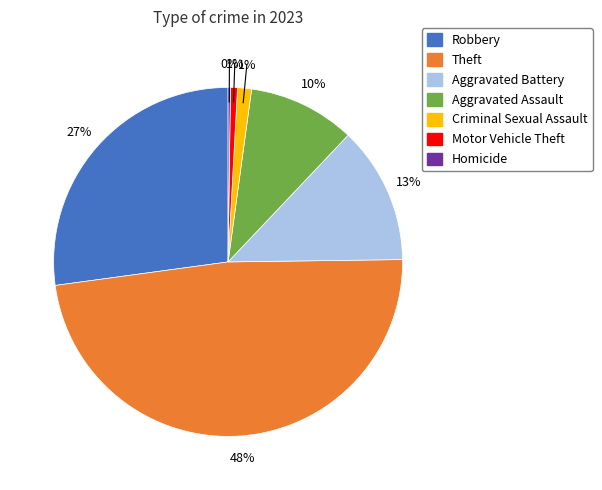

Does any single category account for the majority?

No